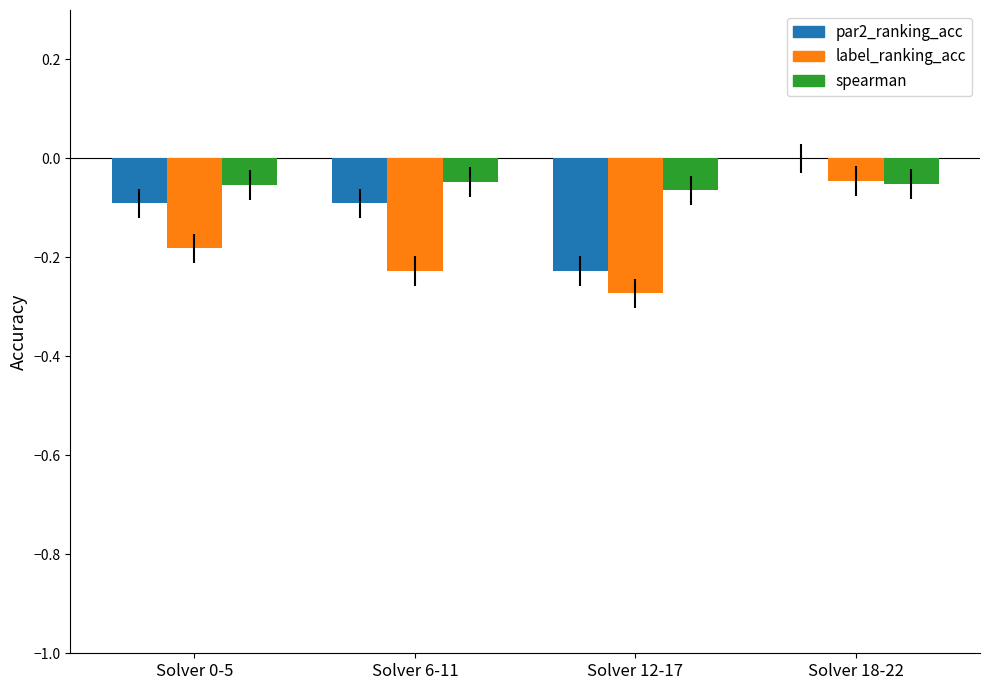

Which label corresponds to the largest value in the chart?

Solver 18-22